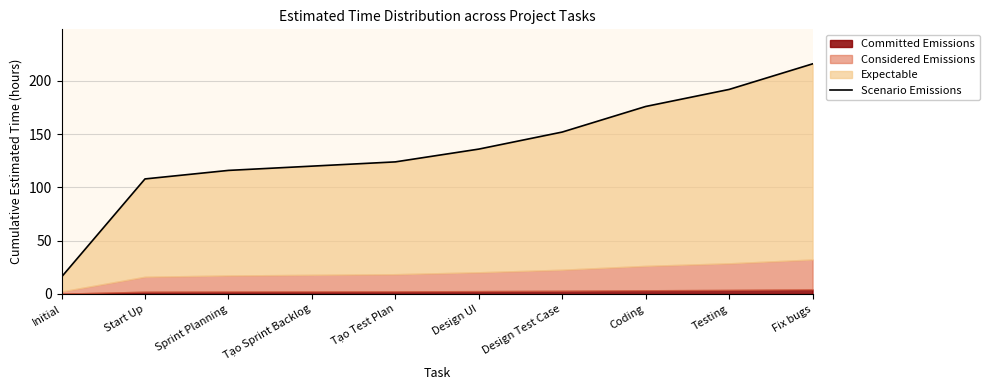

Reading right to left, list all the values displayed in this chart.

Fix bugs=216	Testing=192	Coding=176	Design Test Case=152	Design UI=136	Tạo Test Plan=124	Tạo Sprint Backlog=120	Sprint Planning=116	Start Up=108	Initial=16